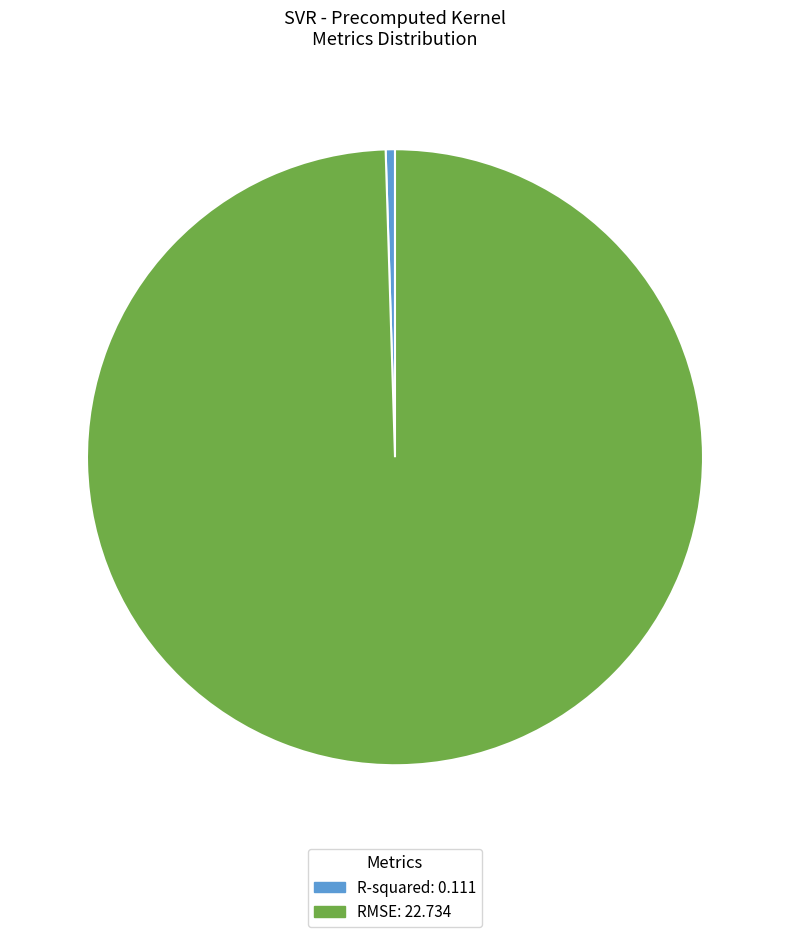

Does any single category account for the majority?

Yes